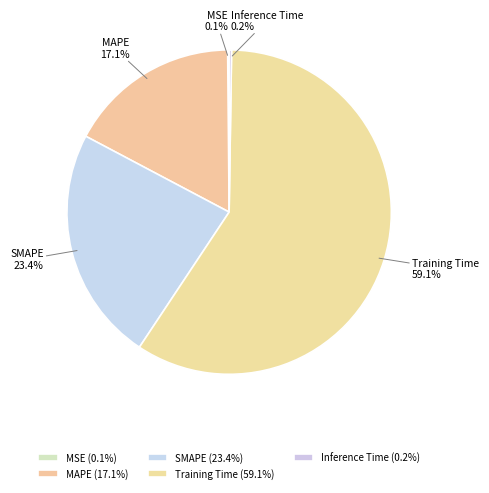

Does any single category account for the majority?

Yes